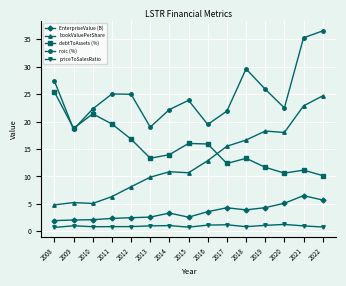

What is the difference between the second highest and minimum values in the bookValuePerShare series?

18.0